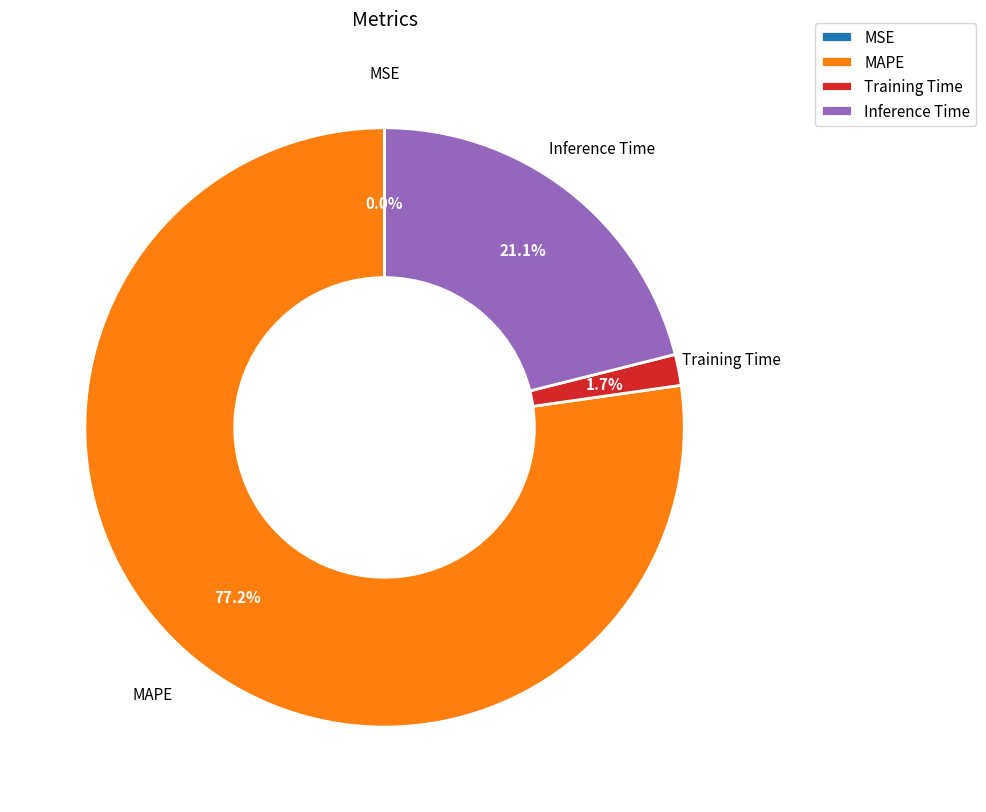

What is the largest slice in the pie chart?

MAPE